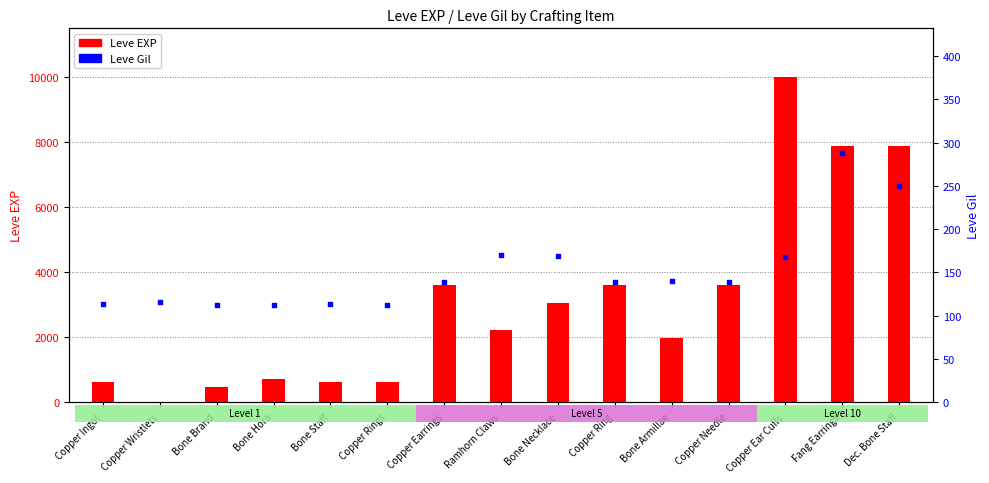

At which category is the sum across all series the highest?

Copper Ear Cuffs